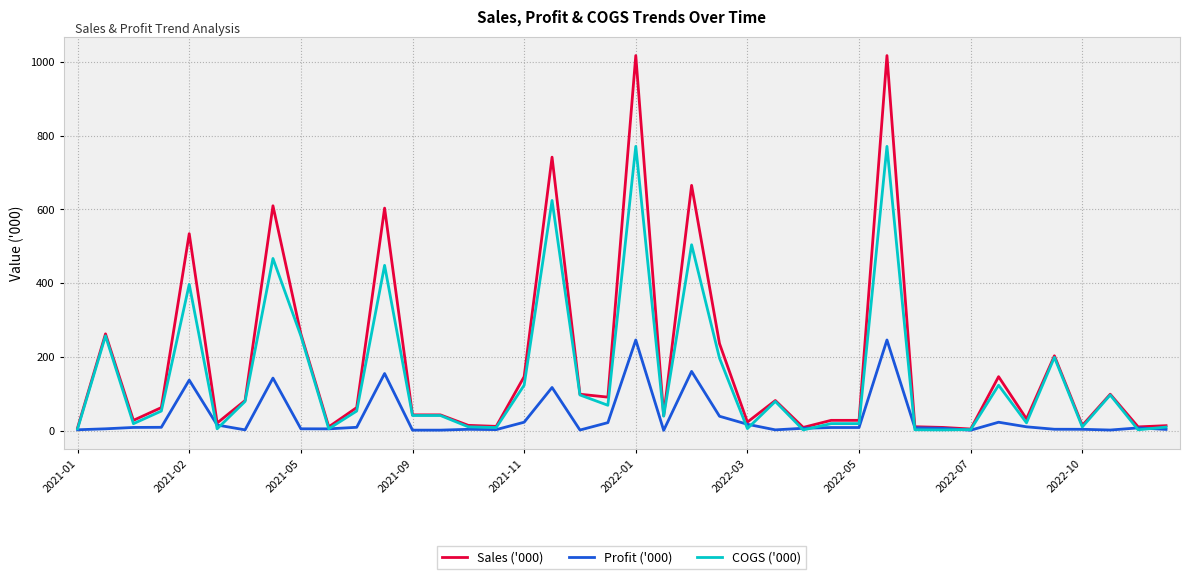

What is the greatest value displayed?

1017.3